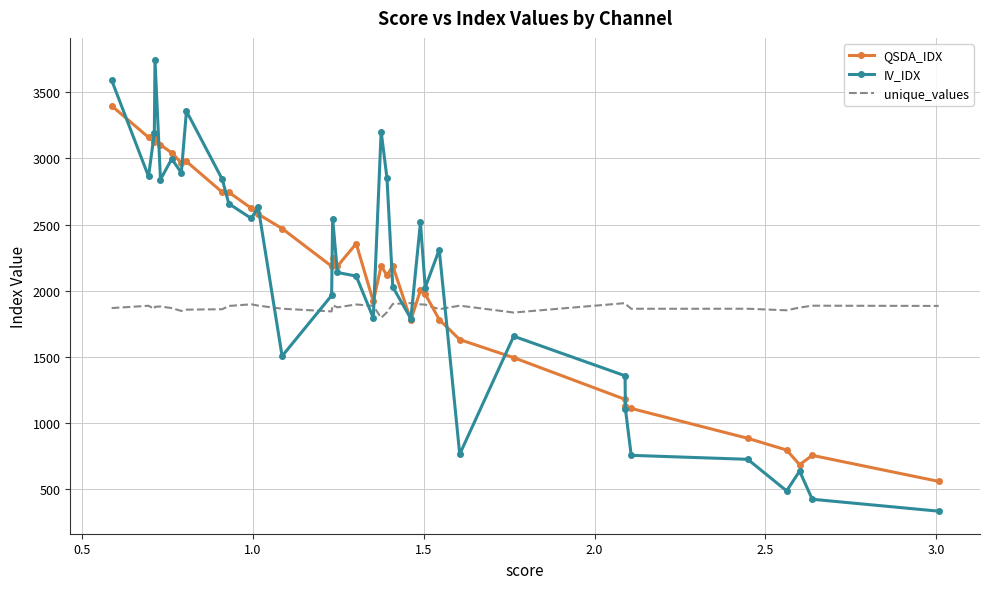

What is the average value of the unique_values series?

1873.8